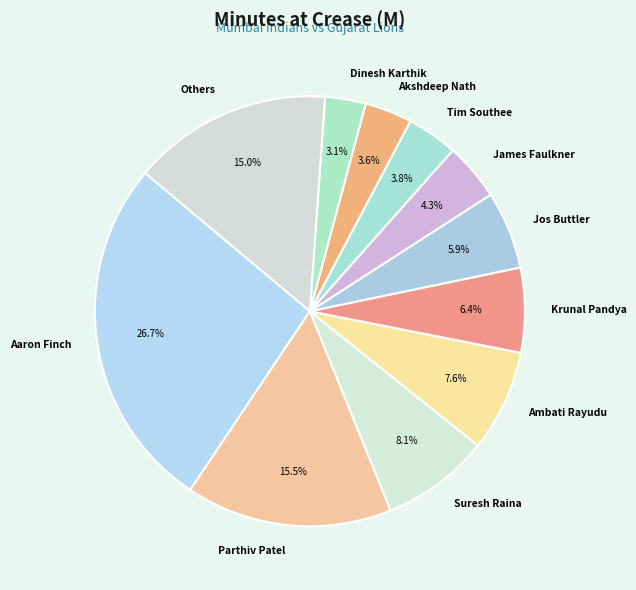

How many slices are in this pie chart?

11